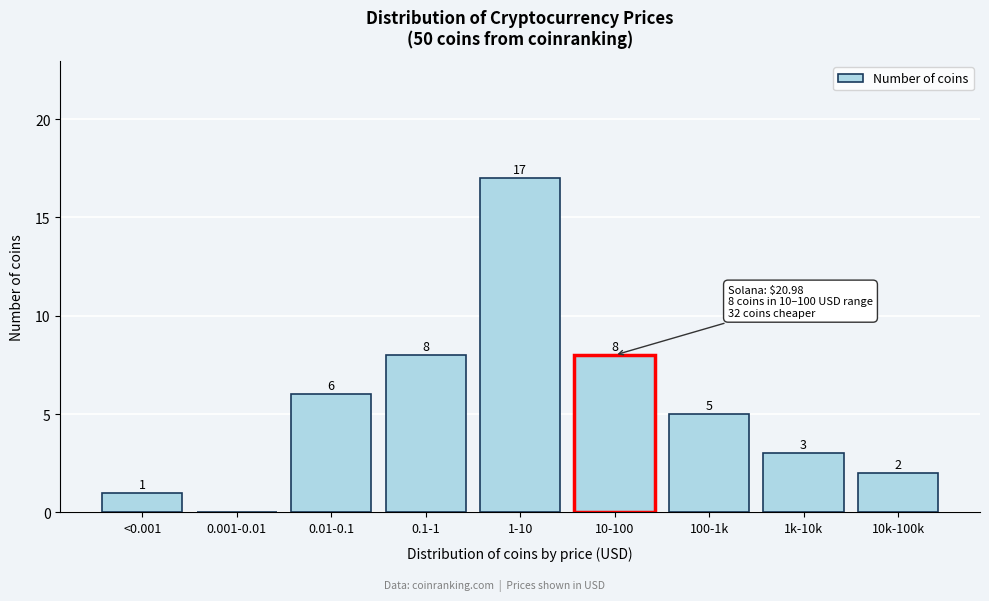

Reading left to right, list all the values displayed in this chart.

<0.001=1	0.001-0.01=0	0.01-0.1=6	0.1-1=8	1-10=17	10-100=8	100-1k=5	1k-10k=3	10k-100k=2